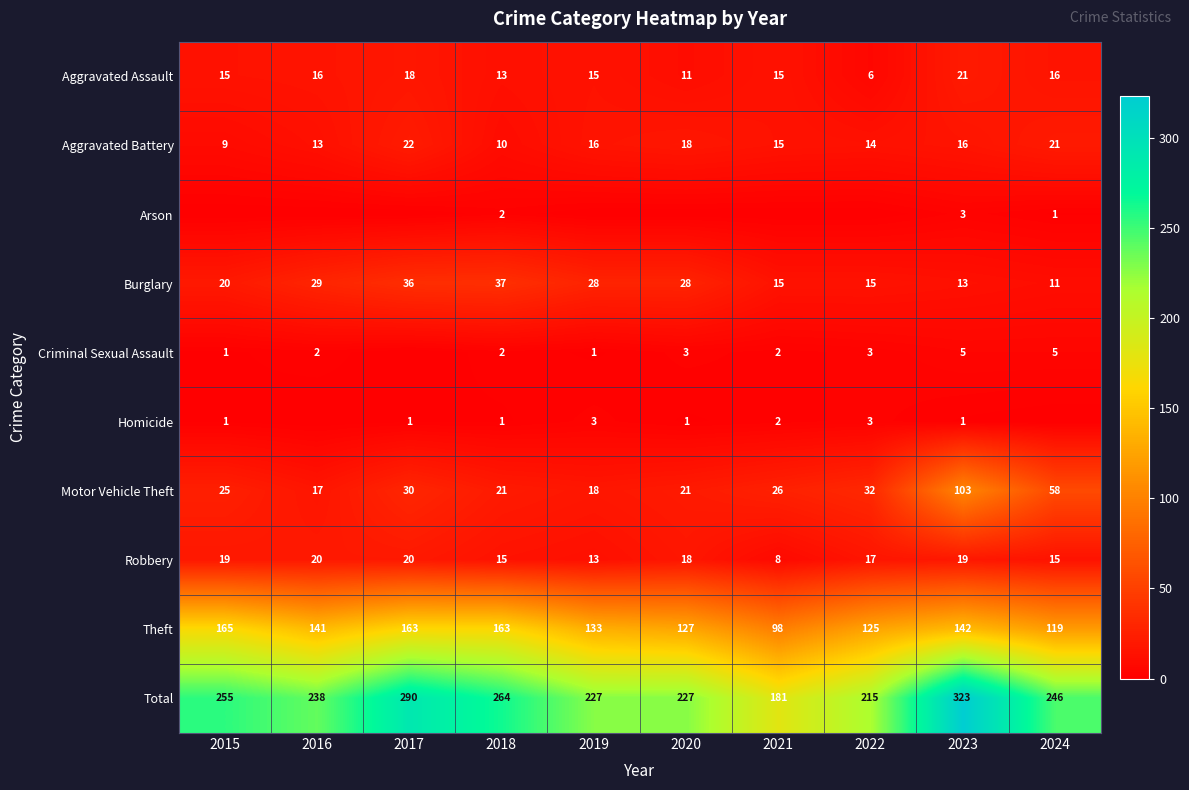

What is the average value of the Robbery series?

16